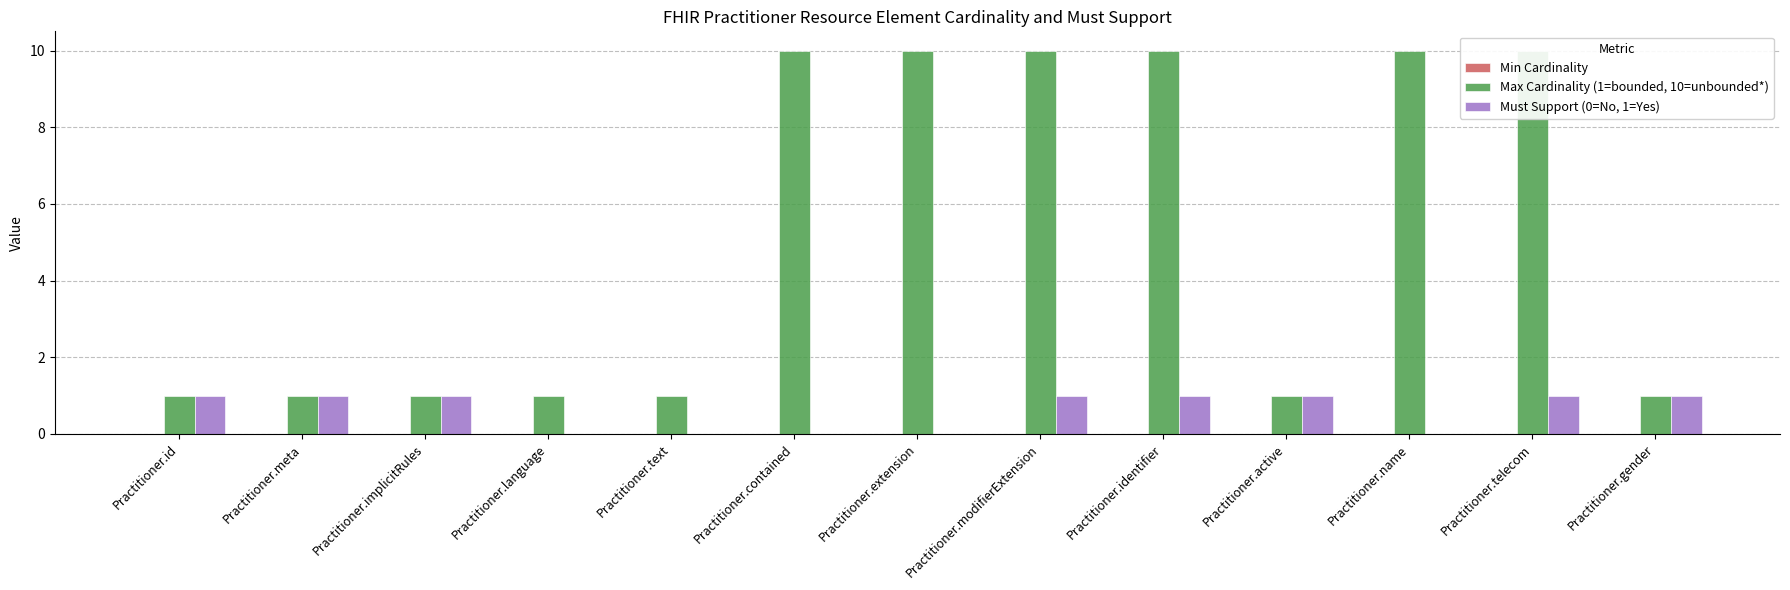

Which series has the largest total across all categories?

Max Cardinality (1=bounded, 10=unbounded*)